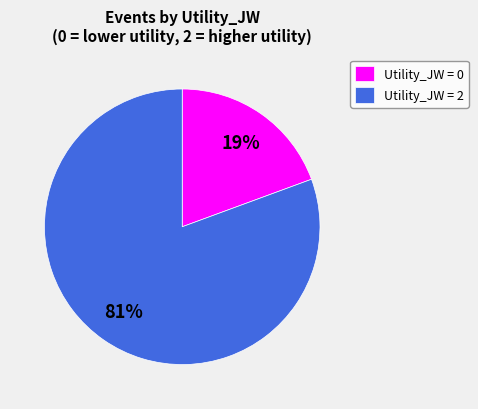

What is the largest slice in the pie chart?

Utility_JW = 2